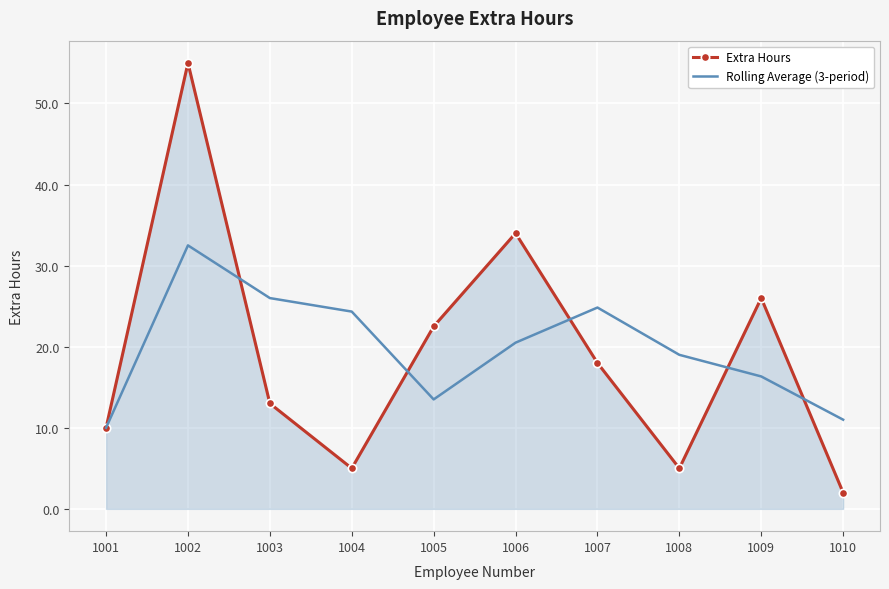

The value of Extra Hours at 1001 is 3.4. True or false?

False